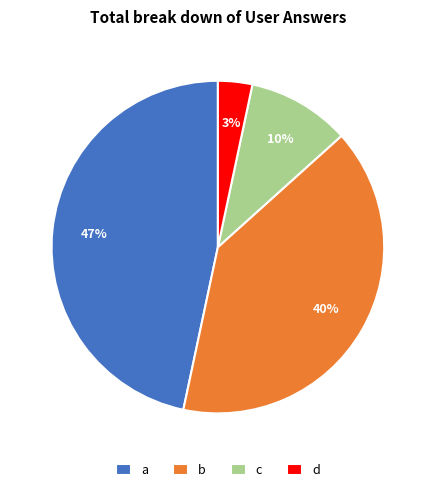

To the nearest percent, what is the difference between the a and c slice percentages?

37%